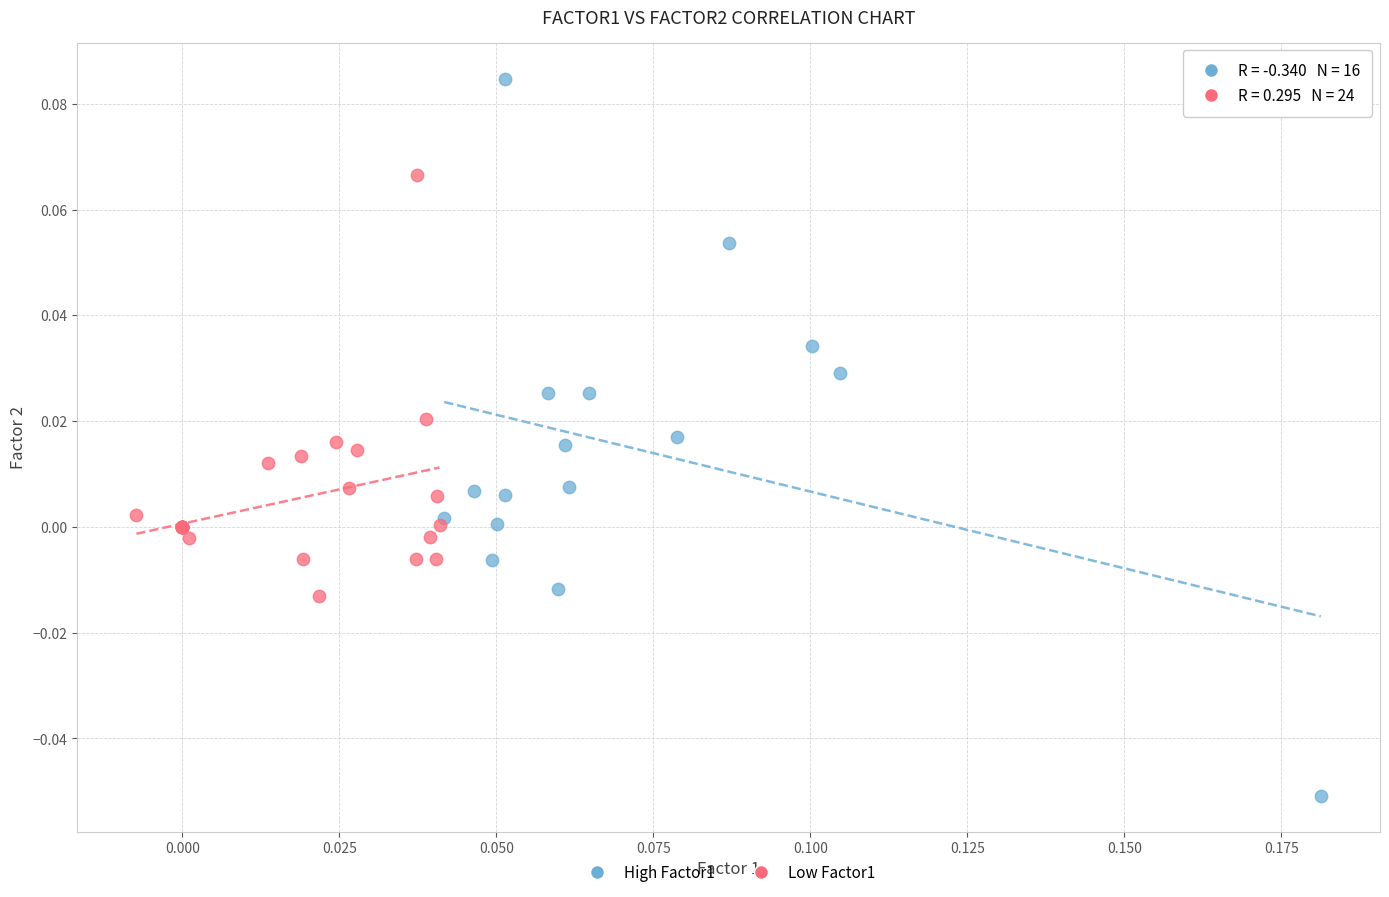

What are all the series names shown in the legend?

High Factor1, Low Factor1